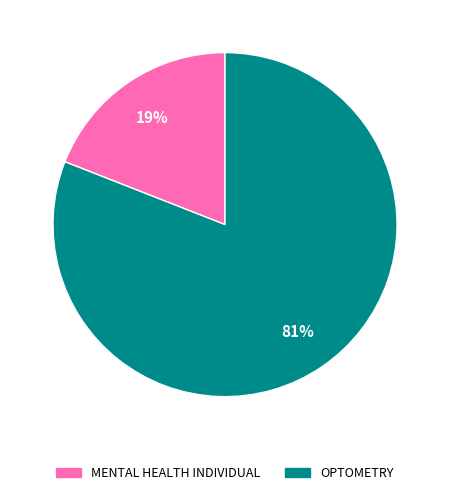

Which category has the smallest portion of the pie?

MENTAL HEALTH INDIVIDUAL